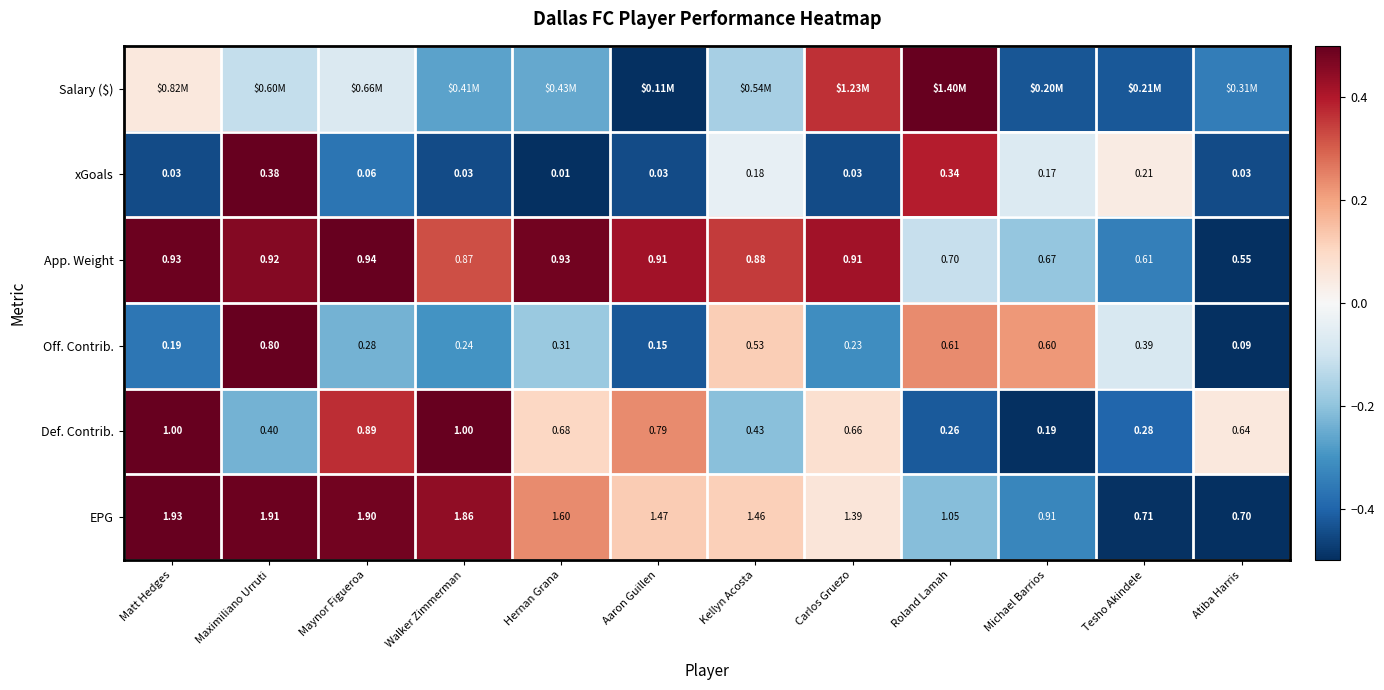

Which label corresponds to the largest value in the chart?

Roland Lamah